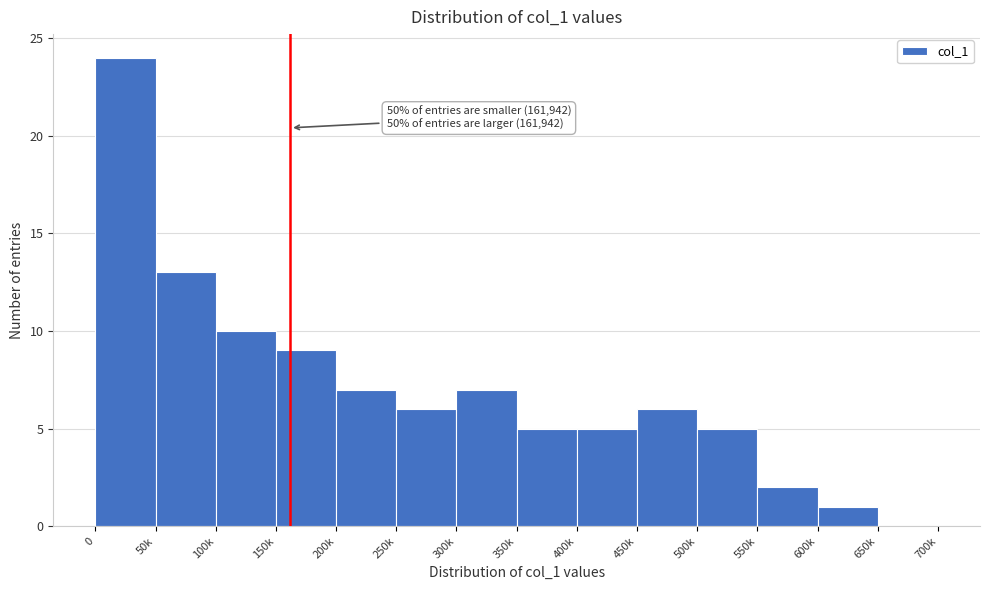

Reading right to left, what are all the values shown in this chart?

650k=0	600k=1	550k=2	500k=5	450k=6	400k=5	350k=5	300k=7	250k=6	200k=7	150k=9	100k=10	50k=13	0=24